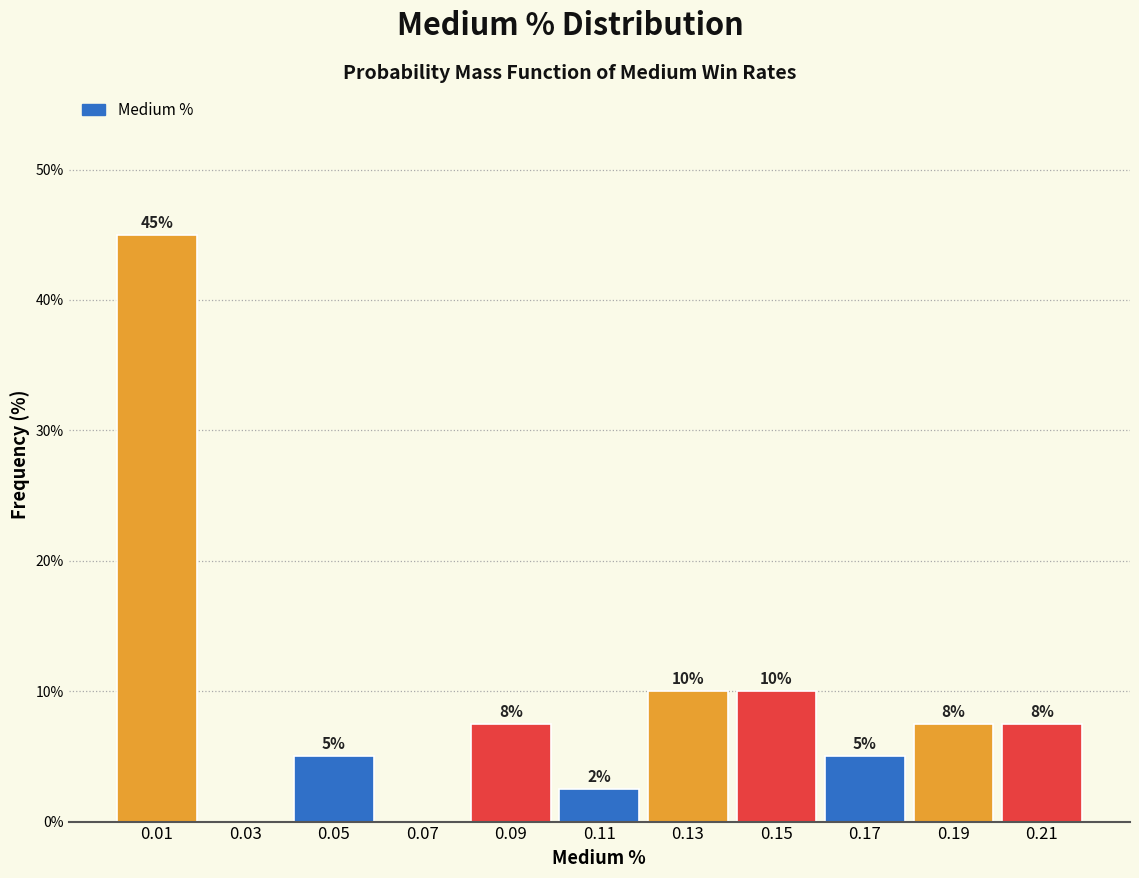

Over which range of the x-axis is the bar tallest?

0.00 to 0.02